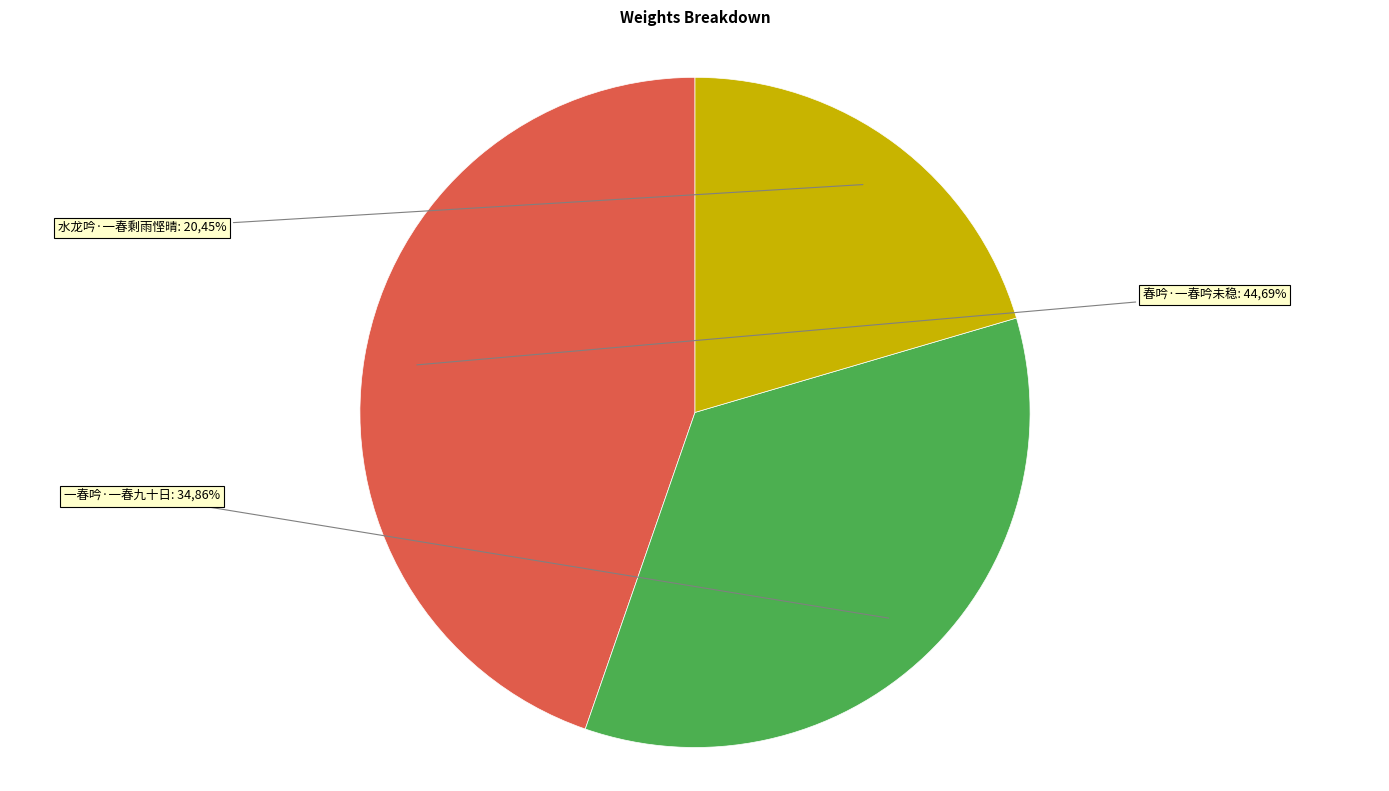

What percentage is the 春吟·一春吟未稳 slice, to the nearest percent?

45%